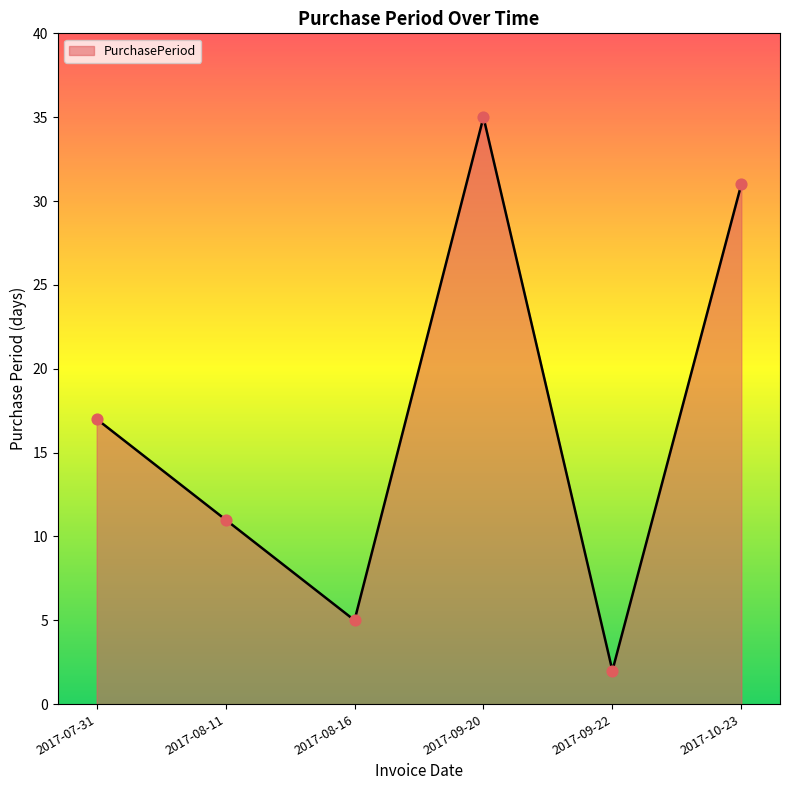

Which has a higher value, 2017-07-31 or 2017-08-16?

2017-07-31